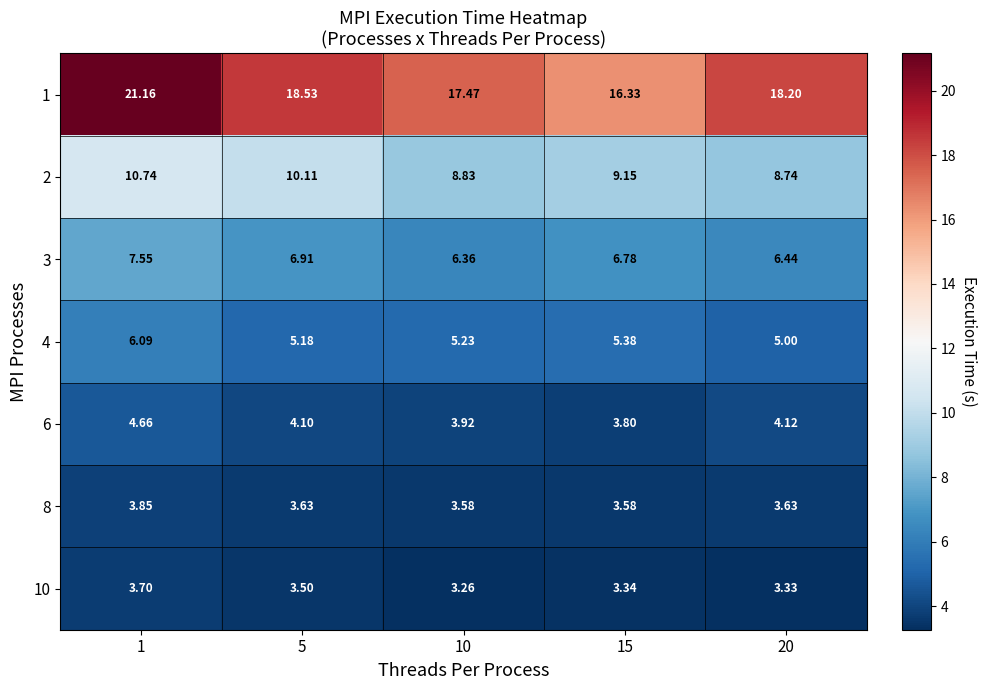

Is the value of 6 at 5 greater than the value of 10 at 20?

Yes